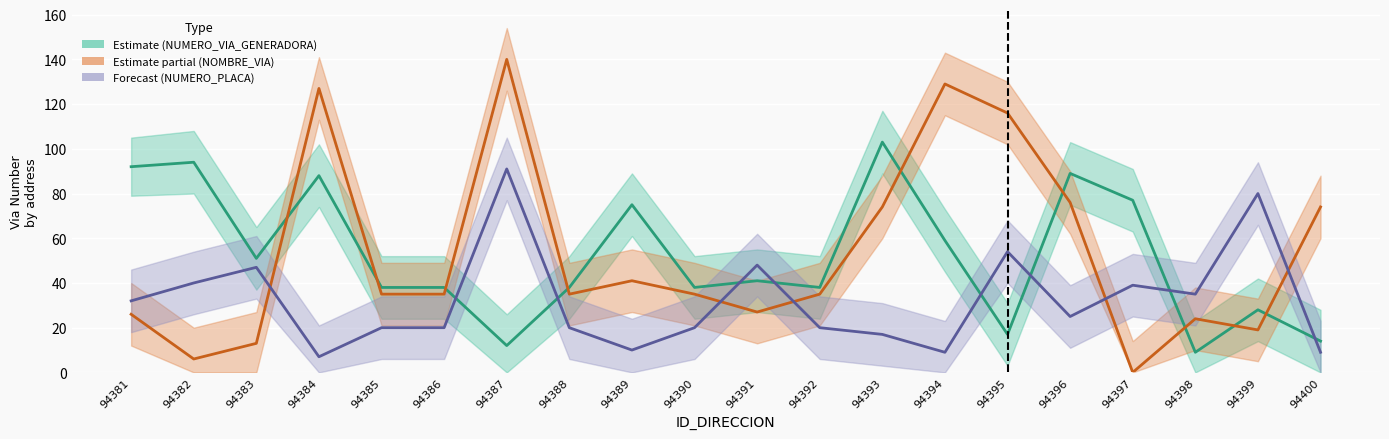

Which series has the largest total across all categories?

NOMBRE_VIA